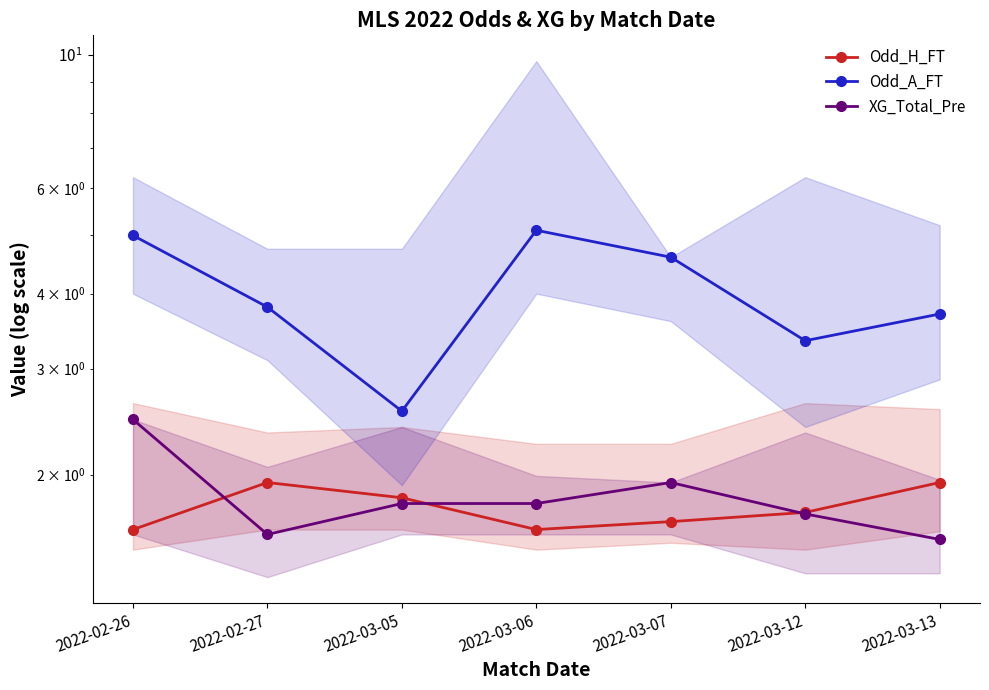

What is the minimum value for Odd_A_FT?

2.5